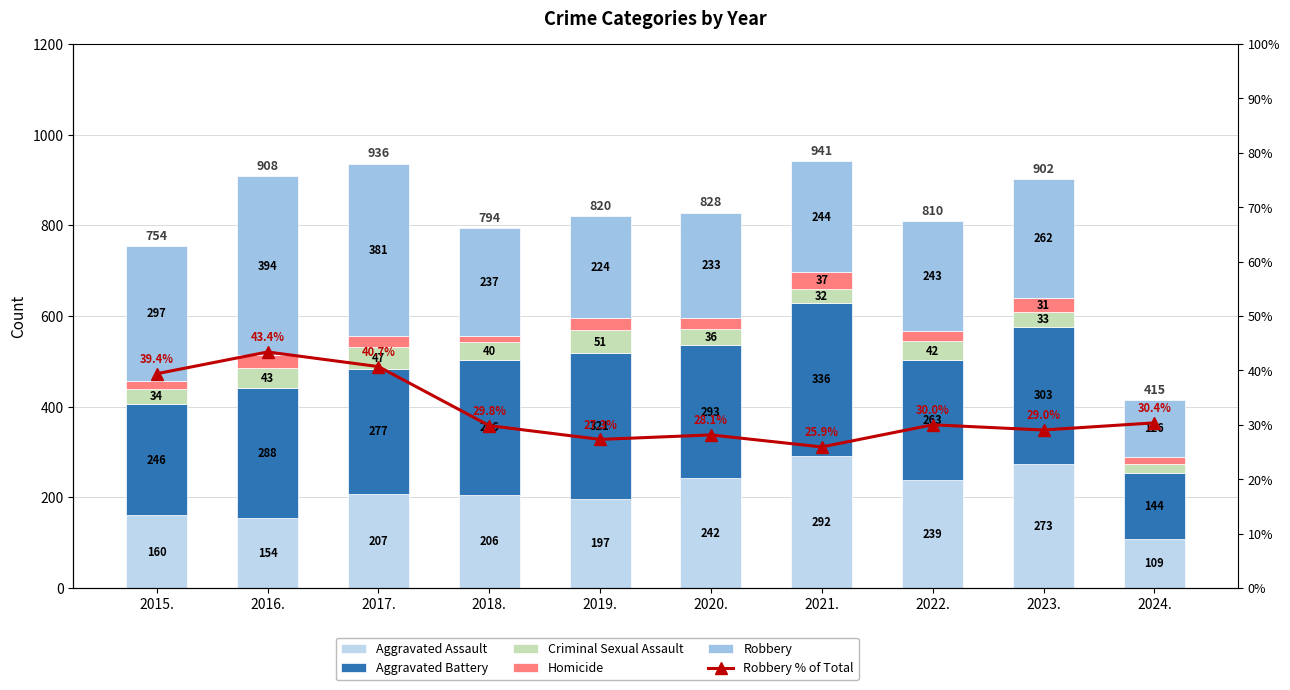

Count the number of categories in the chart.

10